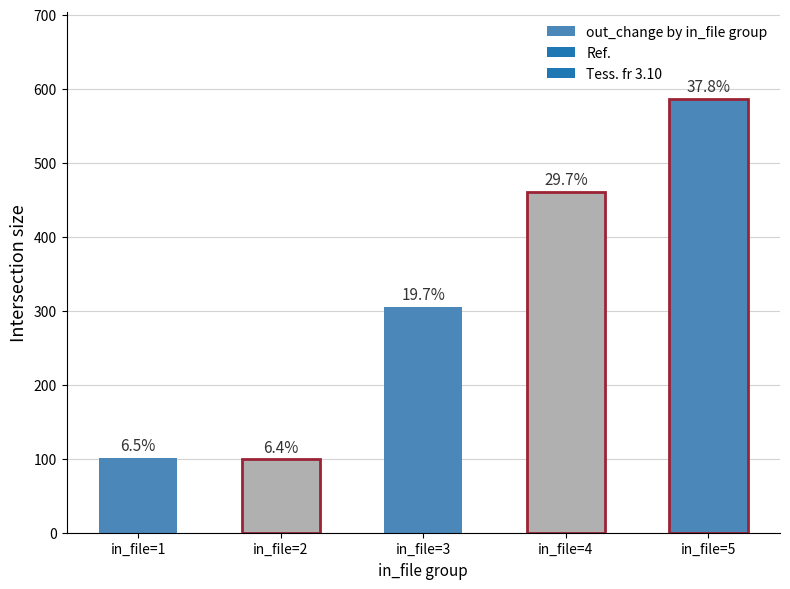

Are the bars horizontal?

No